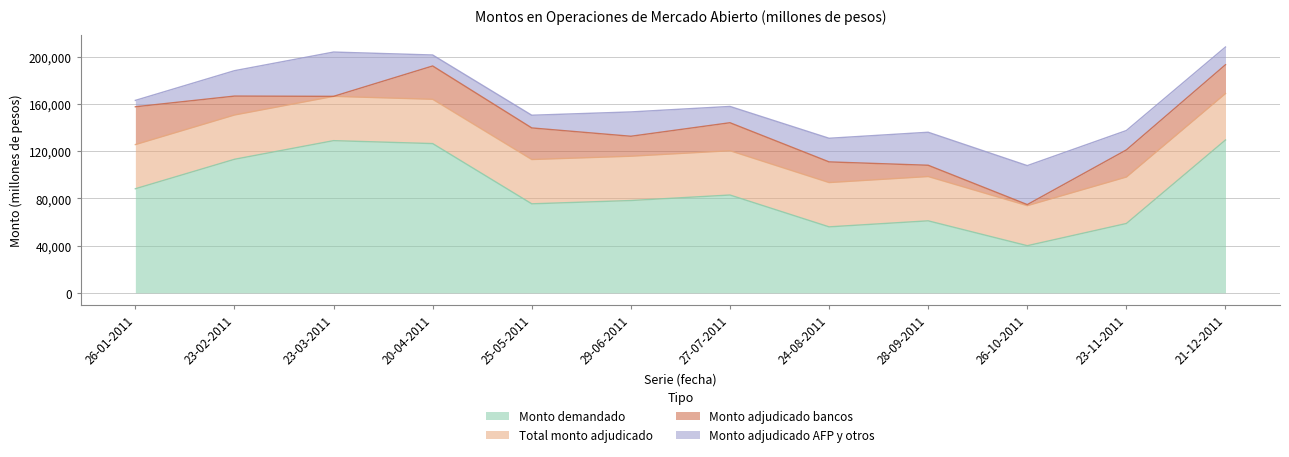

The value of Monto demandado at 28-09-2011 is 83718. True or false?

False